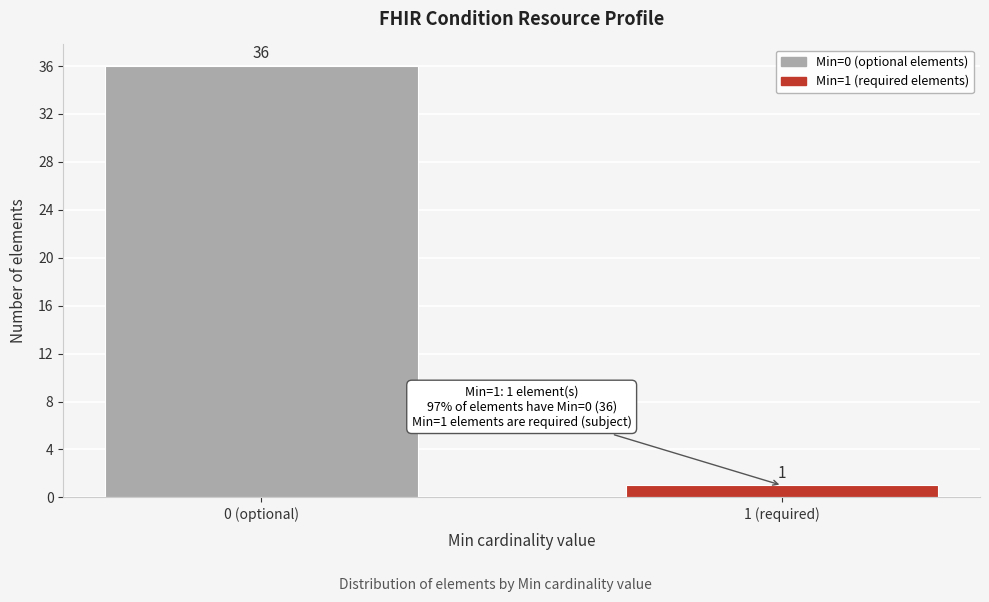

Reading left to right, what are all the values shown in this chart?

36	1